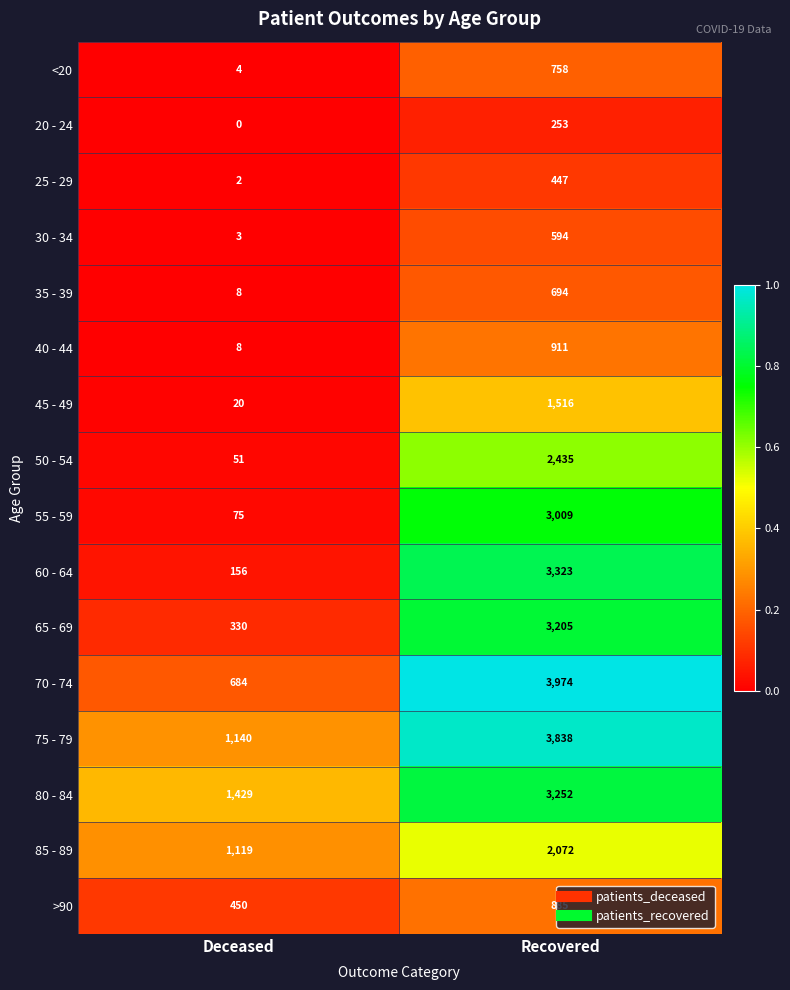

What is the sum of all 50 - 54 values?

2486